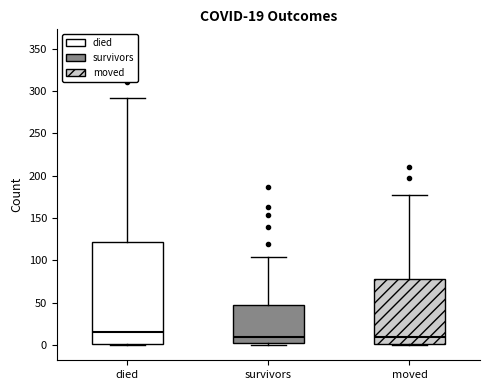

Comparing the boxes themselves (not the whiskers), which one is the tallest?

died